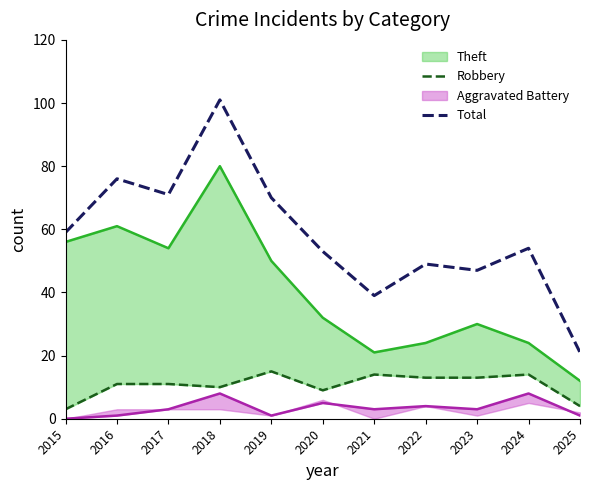

True or false: Robbery has a value of 4 at 2024.

False